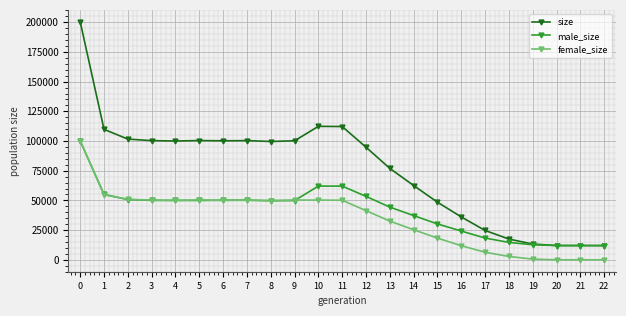

What is the value of the size point at the 21st from the left?

12034